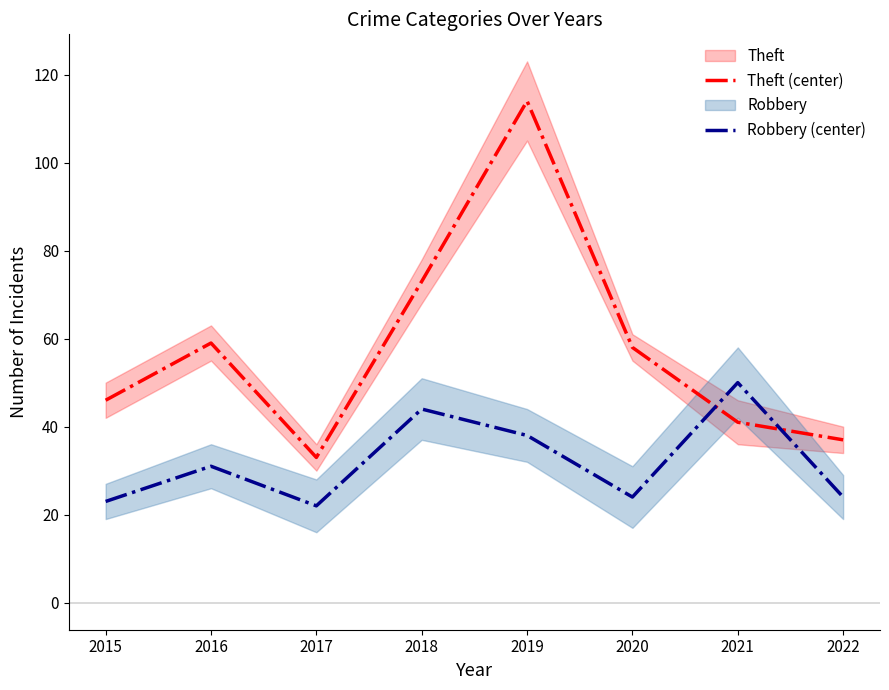

What is the difference between the maximum and minimum values in the Theft (center) series?

81